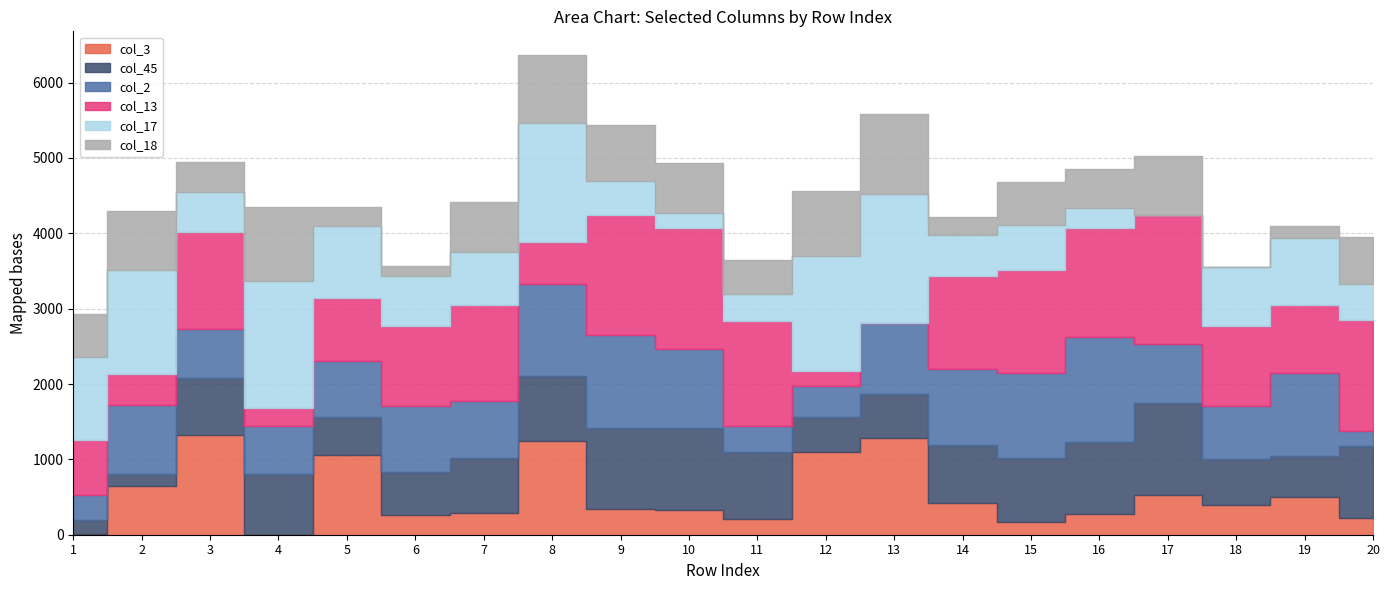

What are all the series names shown in the legend?

col_3, col_45, col_2, col_13, col_17, col_18